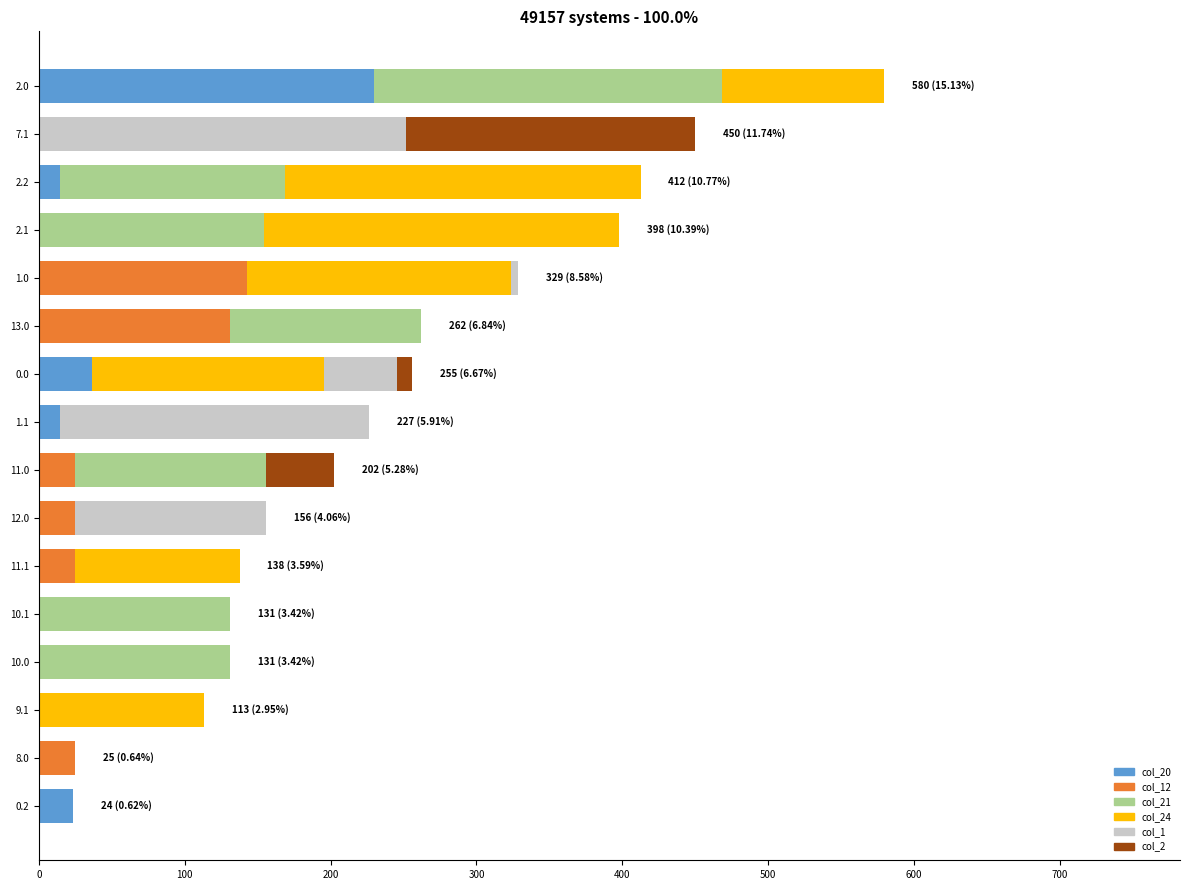

At which category is the sum across all series the highest?

2.0